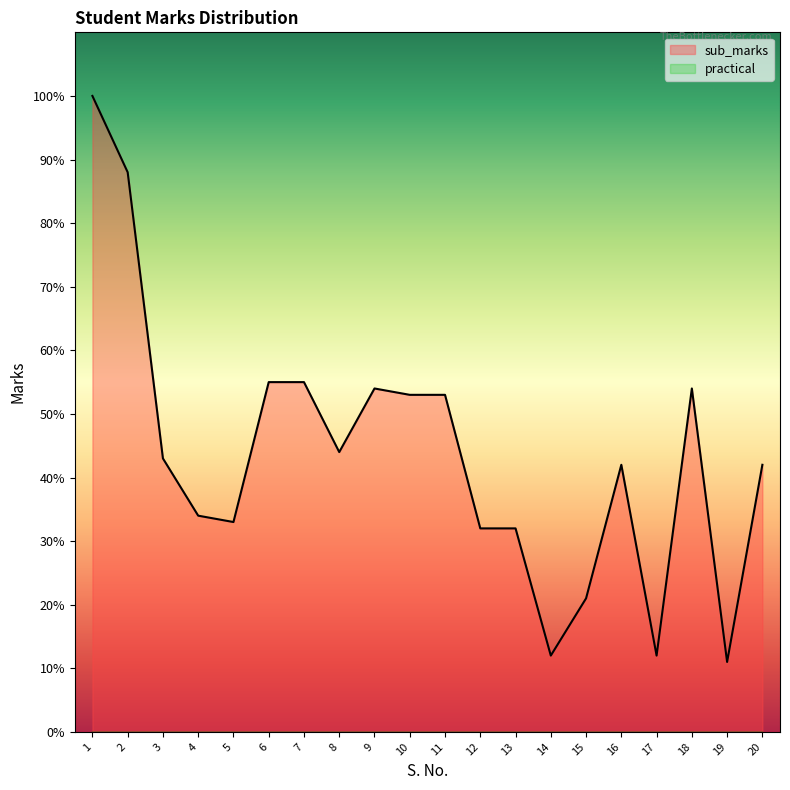

At which label is the value closest to 55?

6